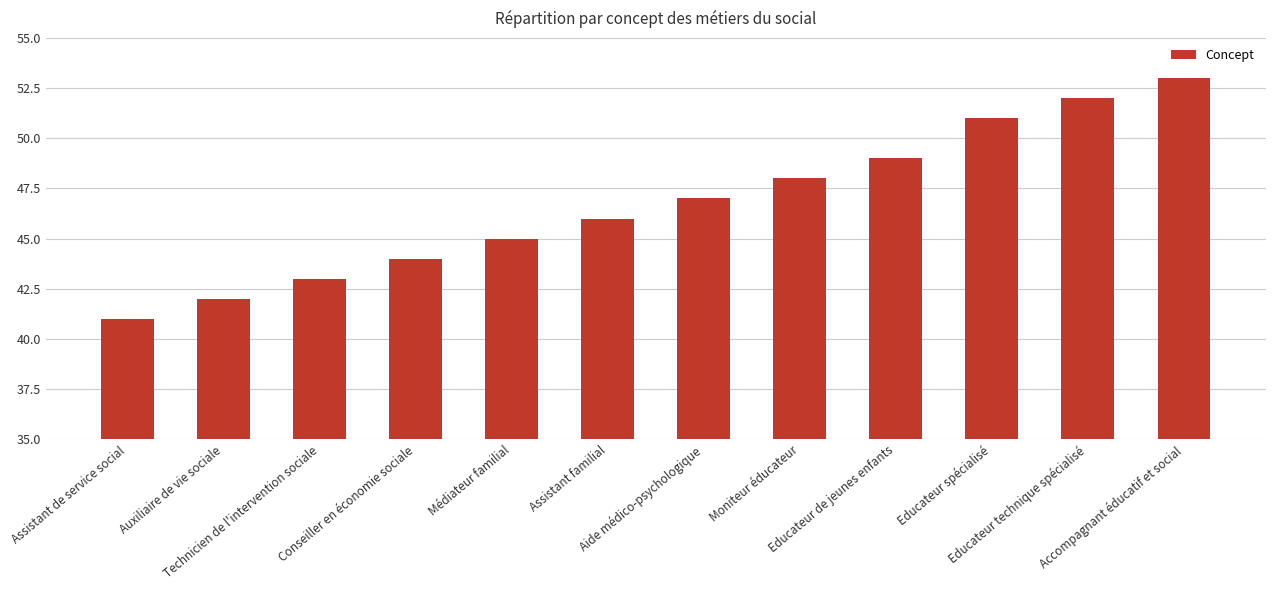

Reading left to right, extract all data points from this chart.

Assistant de service social=41	Auxiliaire de vie sociale=42	Technicien de l'intervention sociale=43	Conseiller en économie sociale=44	Médiateur familial=45	Assistant familial=46	Aide médico-psychologique=47	Moniteur éducateur=48	Educateur de jeunes enfants=49	Educateur spécialisé=51	Educateur technique spécialisé=52	Accompagnant éducatif et social=53